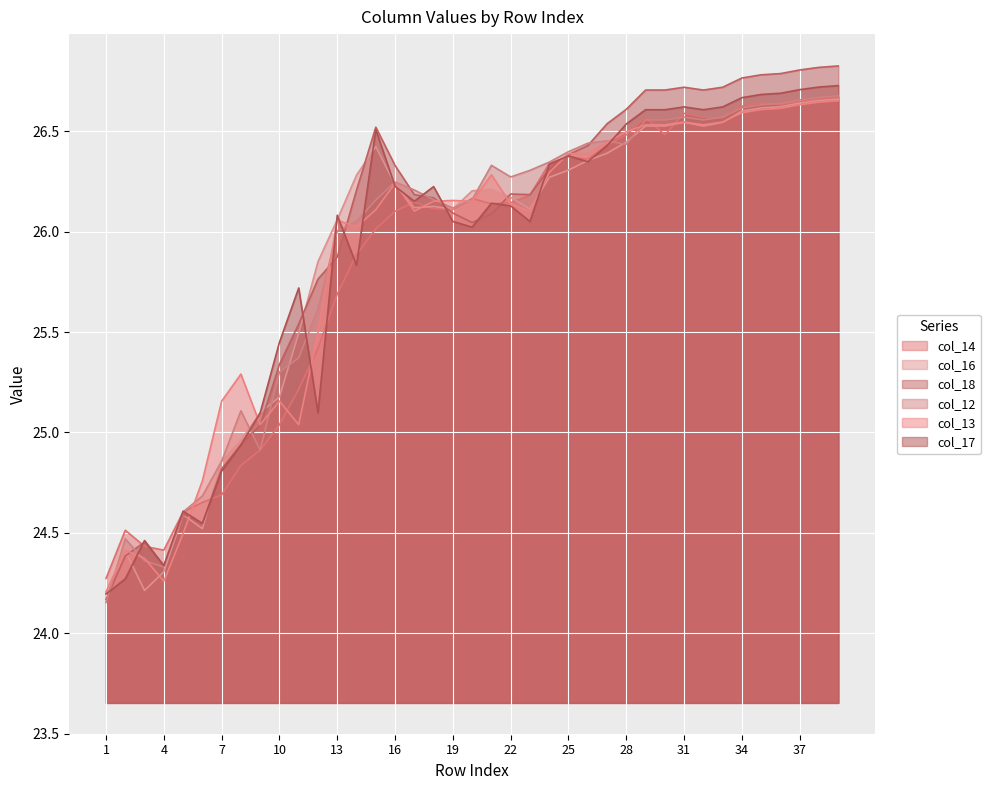

What is the total value across all series at 8?

150.1